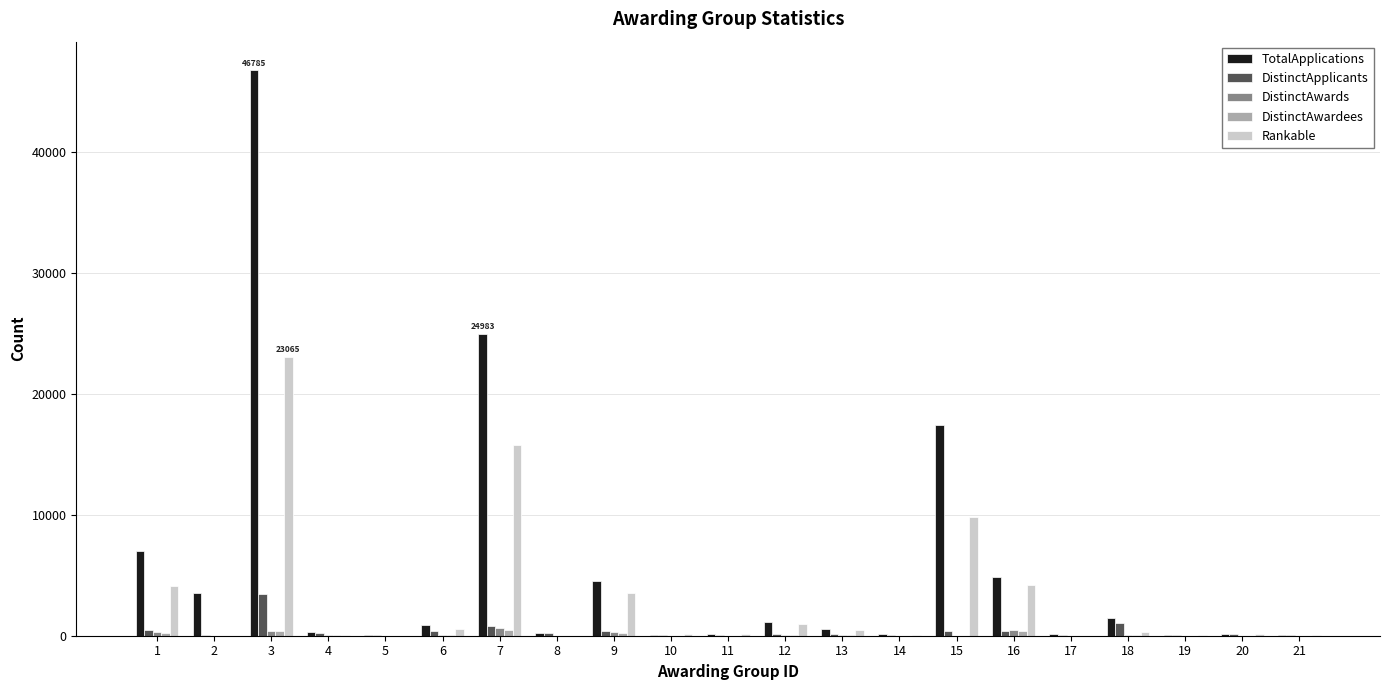

What is the highest value of the DistinctApplicants series?

3437